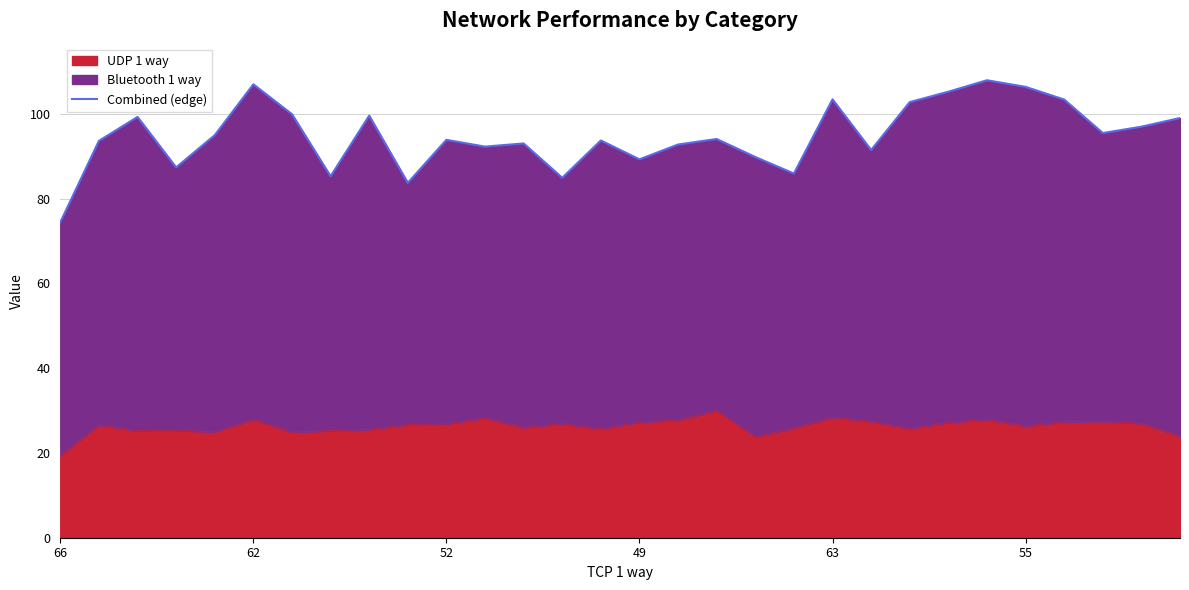

What is the highest value of the UDP 1 way series?

30.1